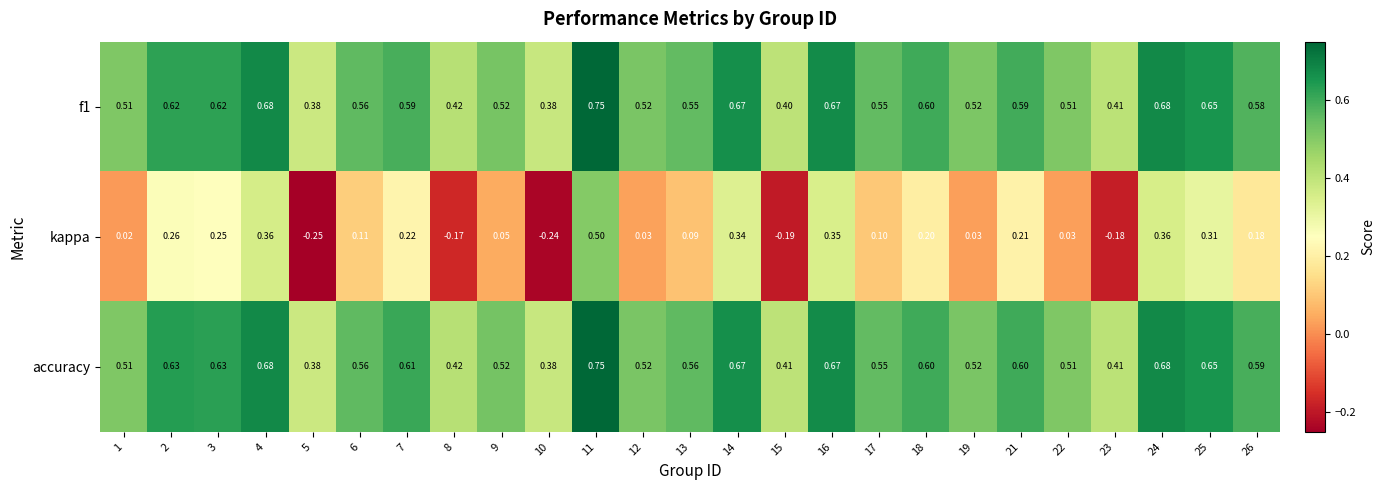

What is the total value across all series at 23?

0.6